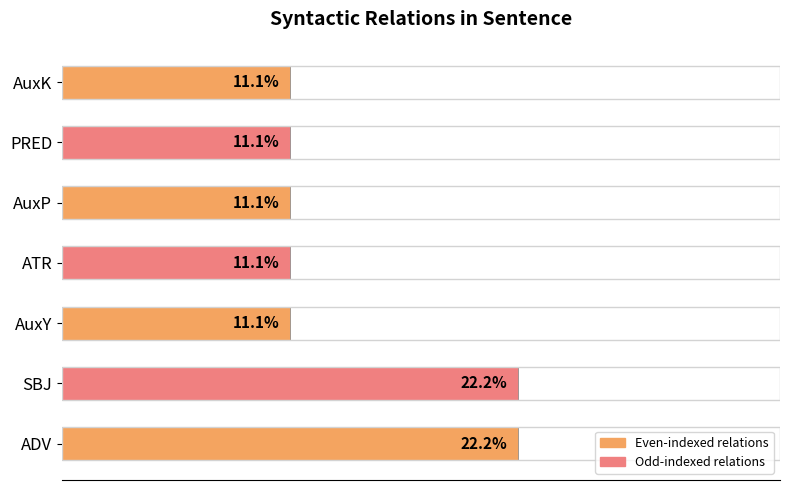

Between AuxK and ADV, which is larger?

ADV